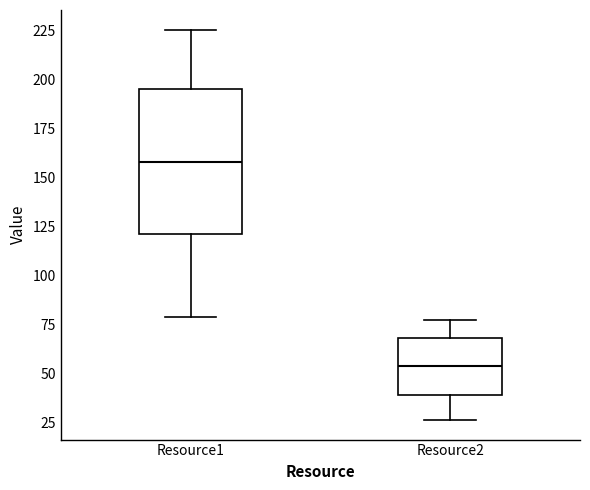

Where does the median line of the box for Resource2 sit on the y-axis? The values are not printed on the chart, so give them approximately, as read against the axis.

55